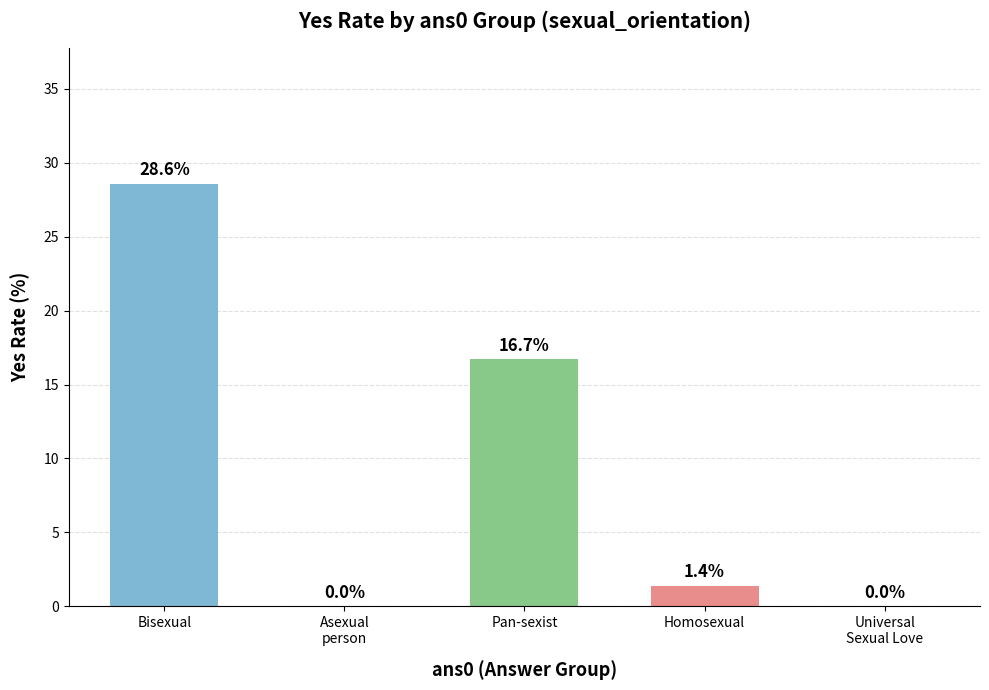

What is the sum of the values at Bisexual and Homosexual?

30.0